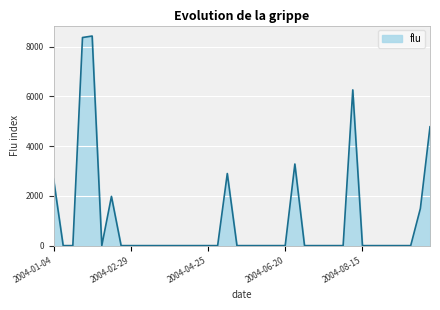

What is the difference between the maximum and minimum values?

8429.2